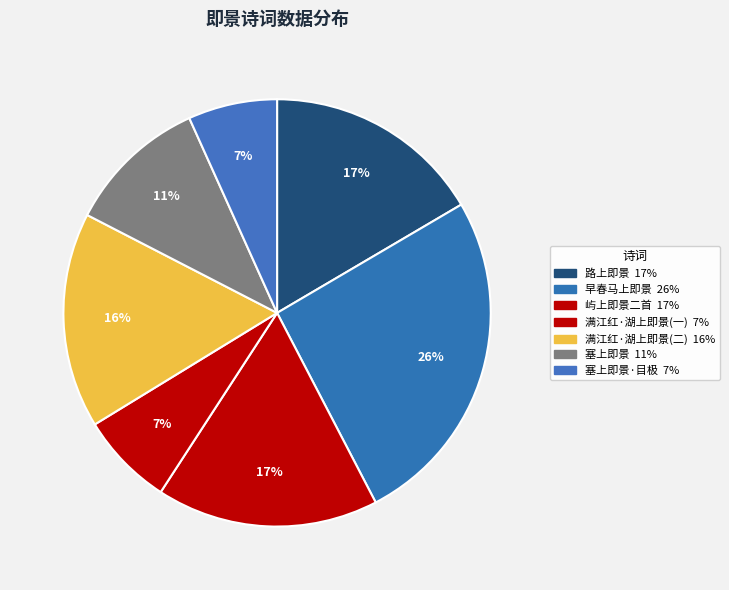

Count the number of slices in the pie.

7